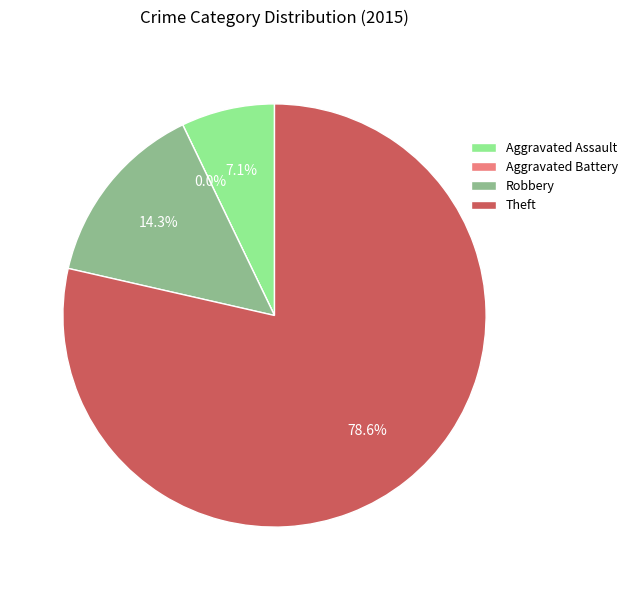

To the nearest percent, what is the difference between the largest and smallest slice percentages?

79%